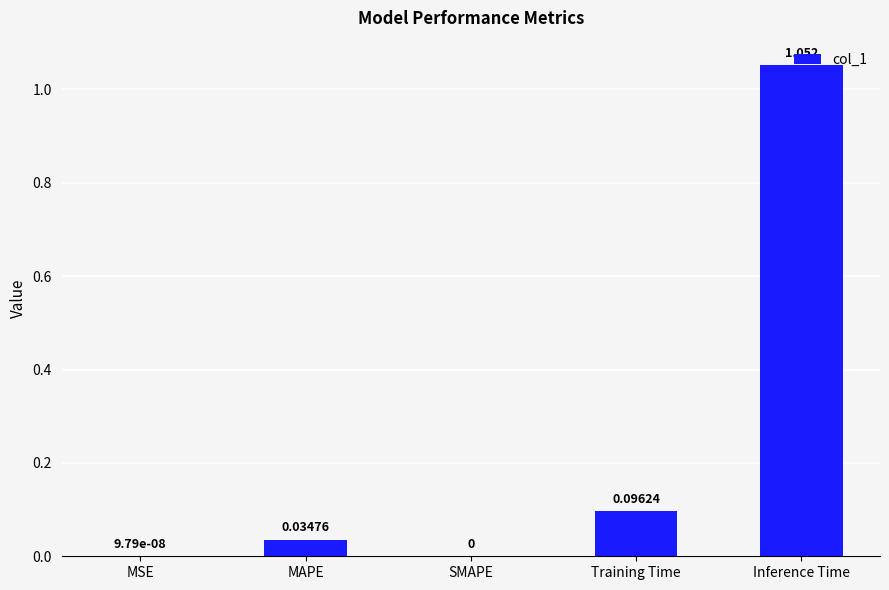

True or false: the data shows 0.1 at MAPE.

False